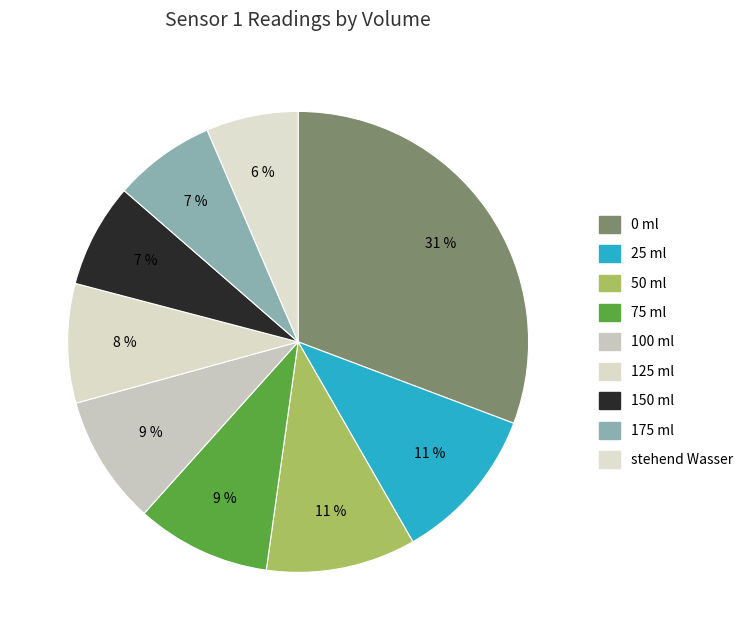

Between 150 ml and 50 ml, which is larger?

50 ml